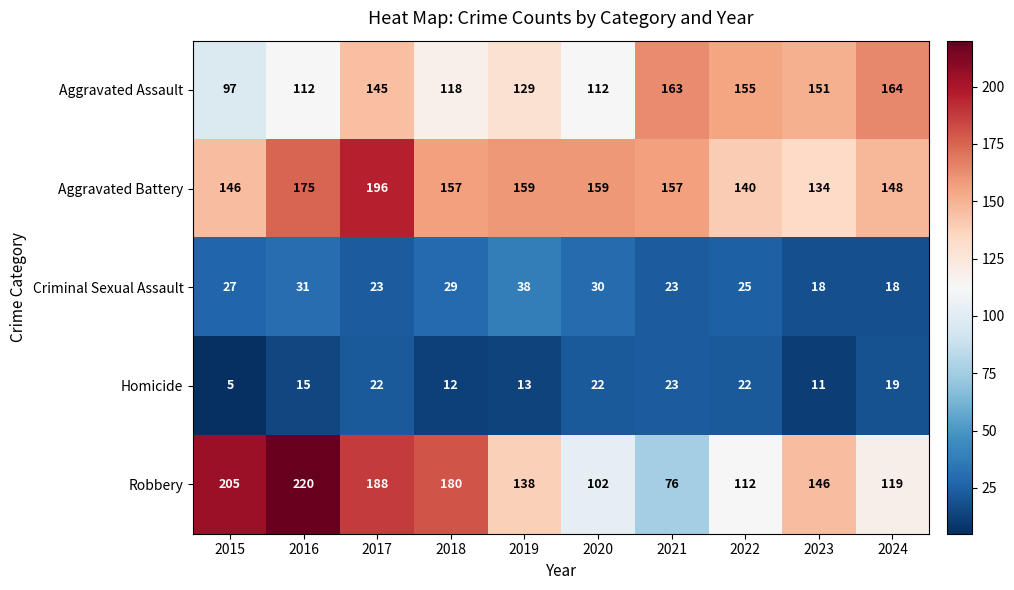

Which category has the highest value across all series?

2016